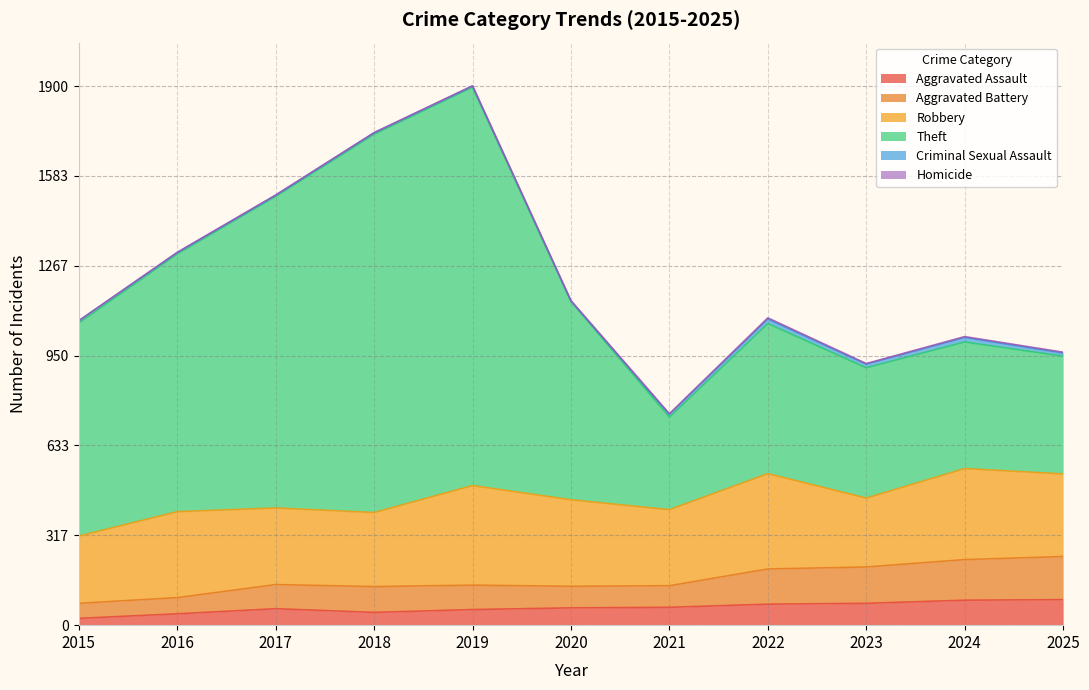

Between 2015 and 2025, which series saw the biggest shift?

Aggravated Battery